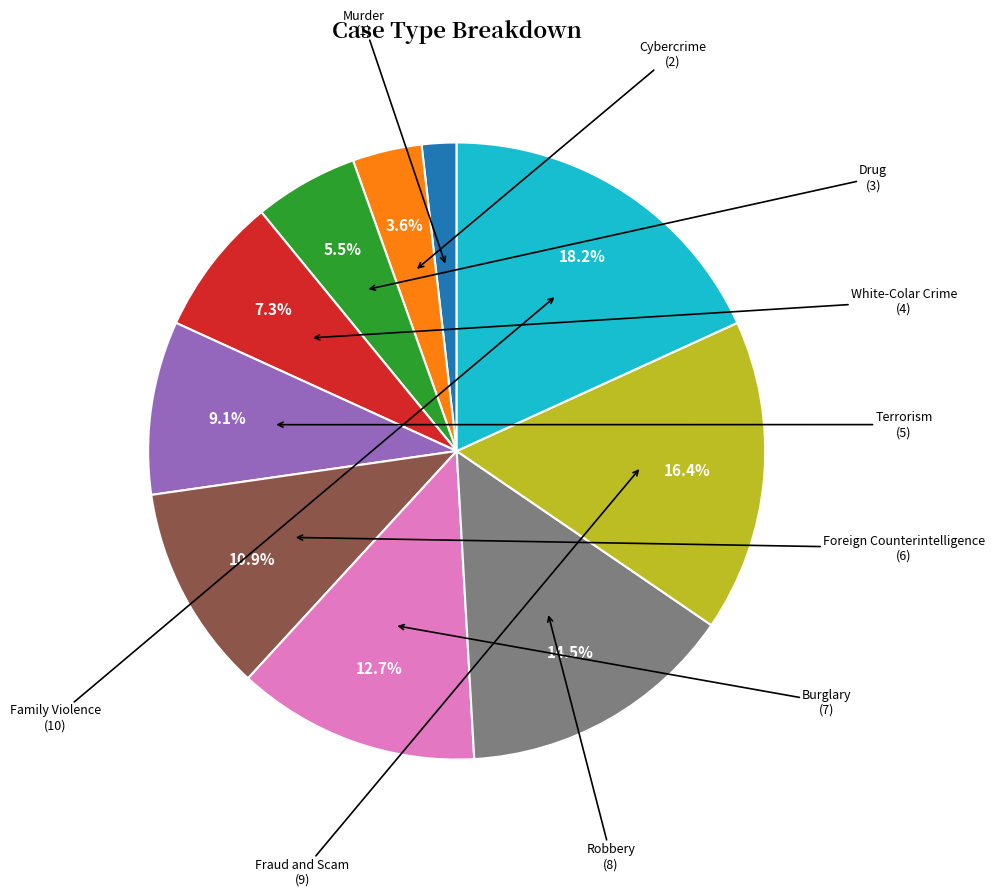

Is there any slice that represents more than half of the pie?

No